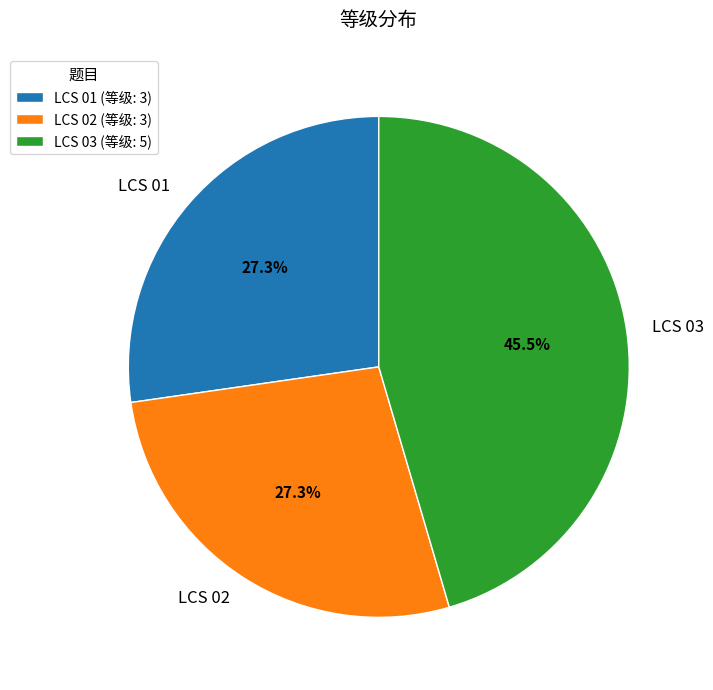

How many segments does this pie chart have?

3